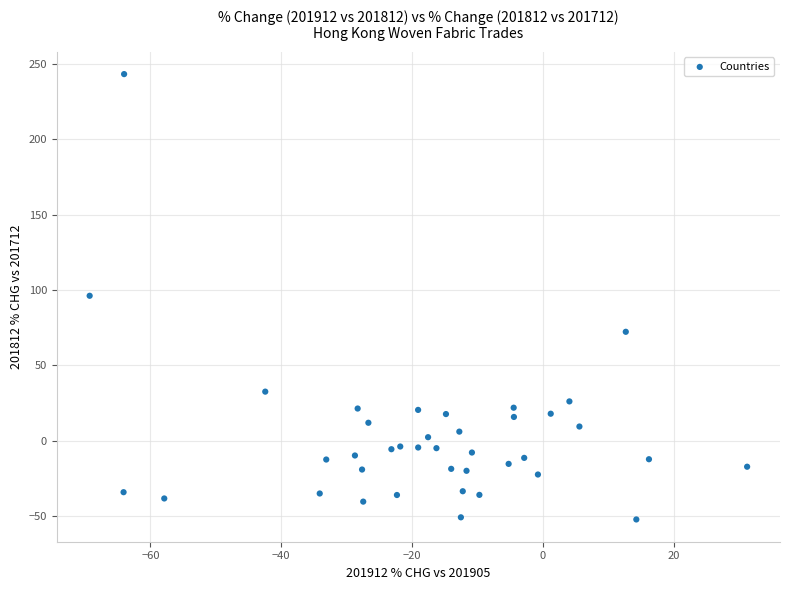

What is the range of X values (max minus min)?

100.5